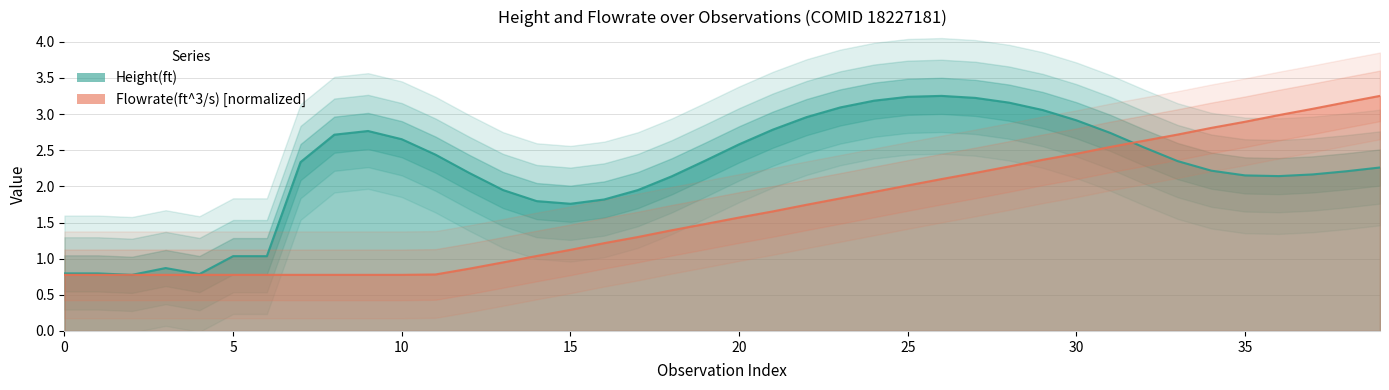

At which label is Height(ft) closest to 2?

13